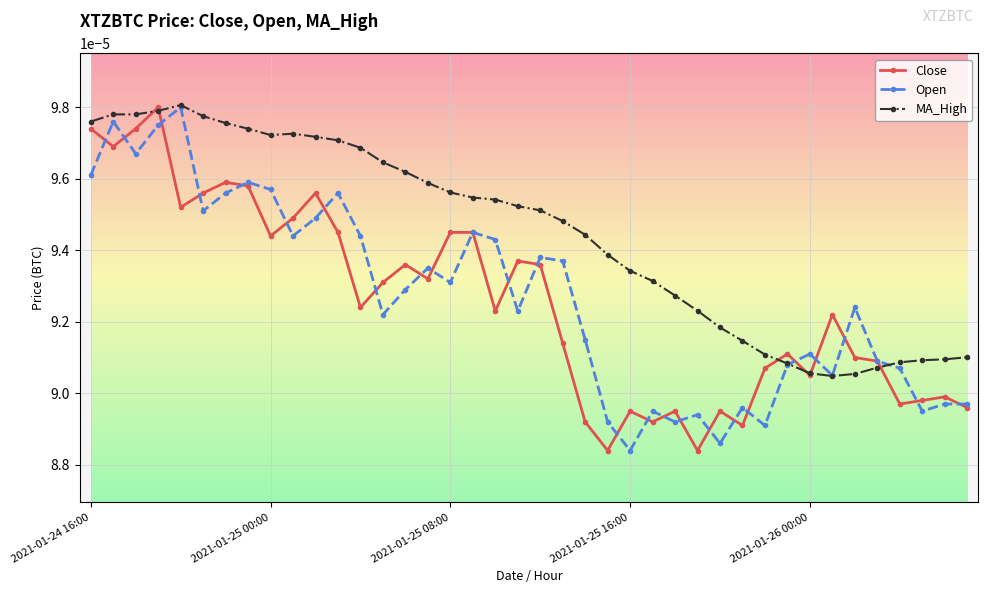

True or false: Close has more than 1 points higher than both neighbors.

True